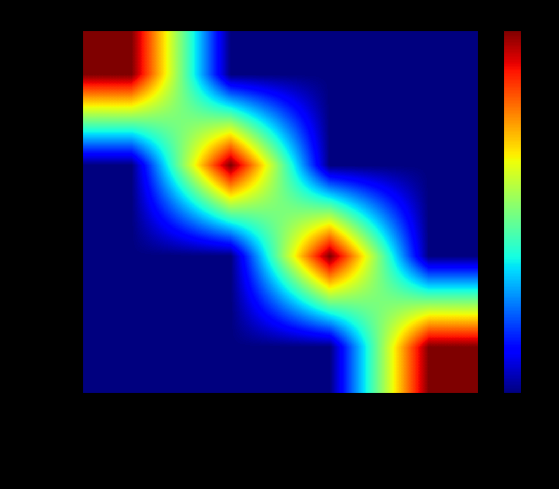

What is the total value across all series at Videography I?

1